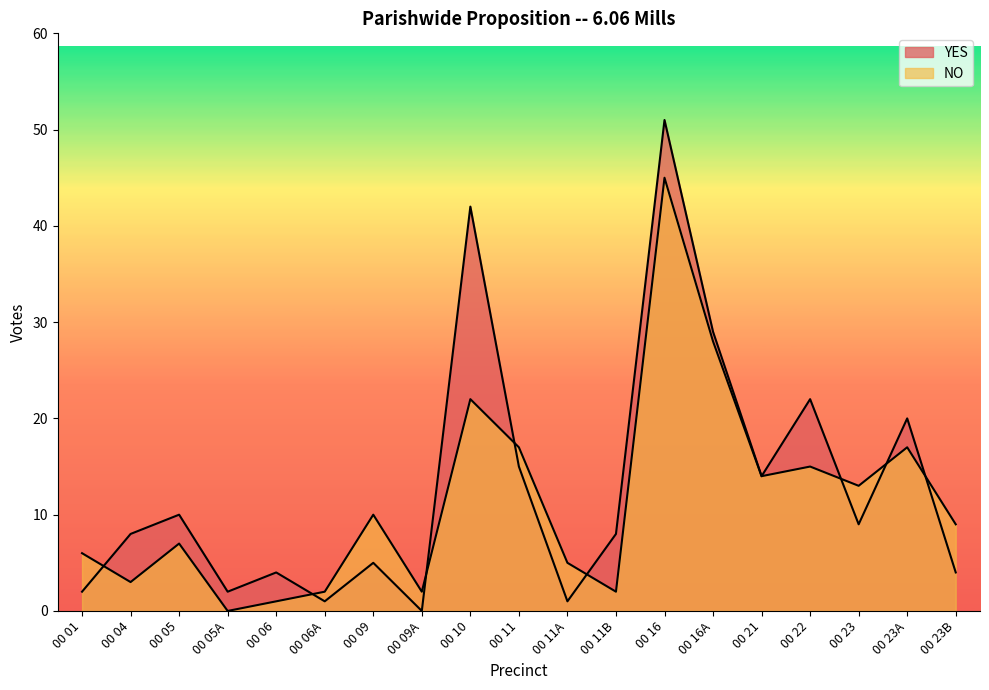

At which label does YES reach its peak?

00 16